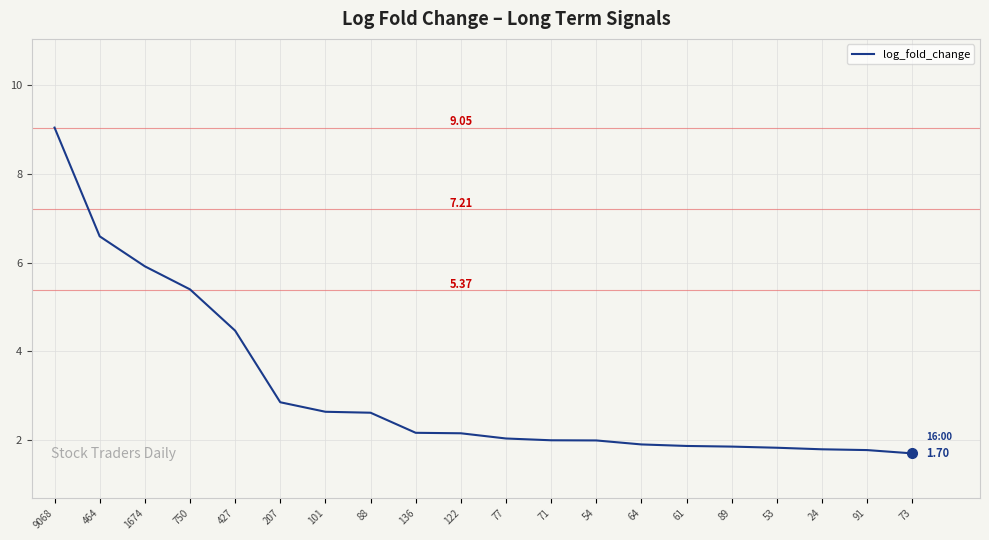

What is the difference between the values at 207 and 9068?

6.2